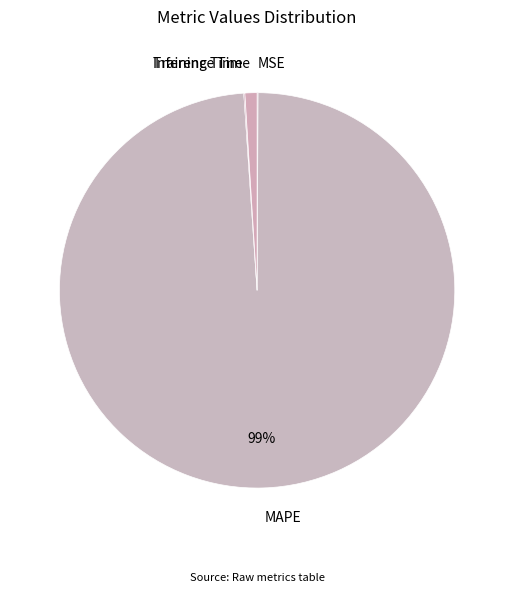

What is the majority slice?

MAPE